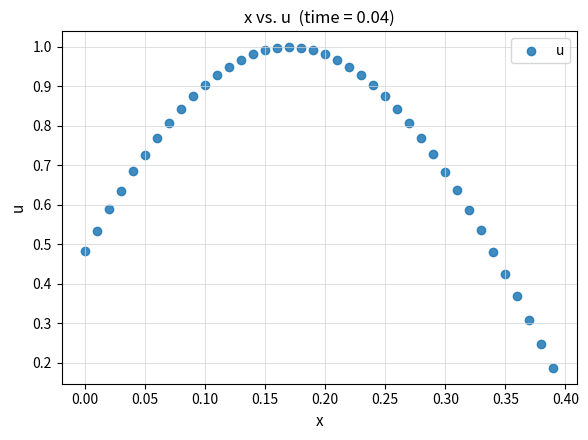

How many points are shown in the scatter plot?

40